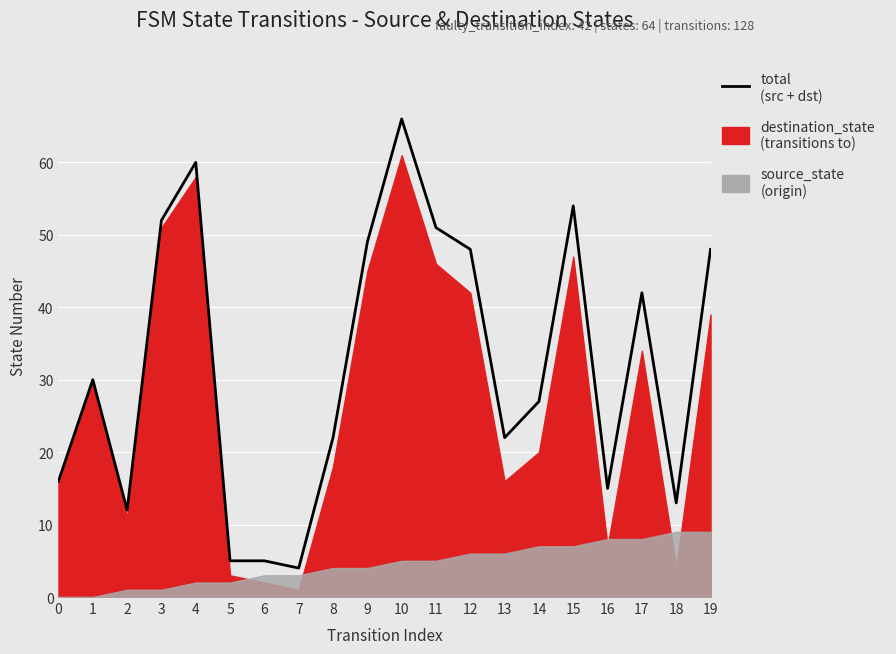

Reading left to right, what are all the values shown in this chart?

16	30	12	52	60	5	5	4	22	49	66	51	48	22	27	54	15	42	13	48